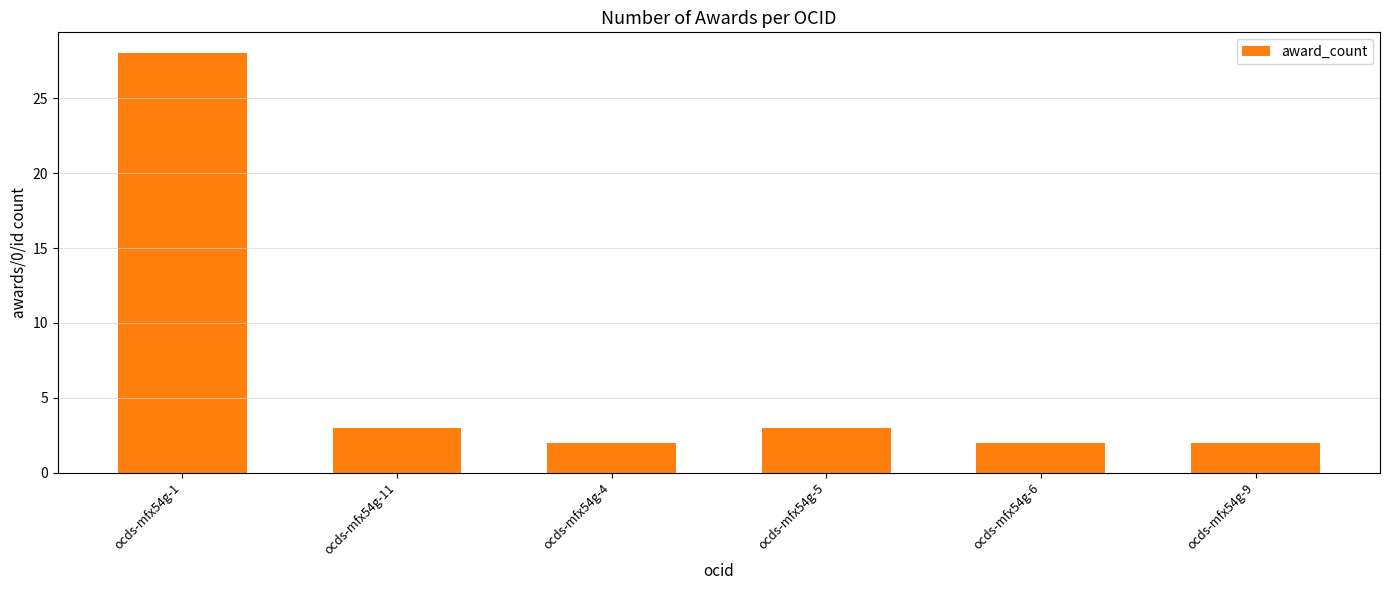

Reading left to right, list all the values displayed in this chart.

ocds-mfx54g-1=28	ocds-mfx54g-11=3	ocds-mfx54g-4=2	ocds-mfx54g-5=3	ocds-mfx54g-6=2	ocds-mfx54g-9=2